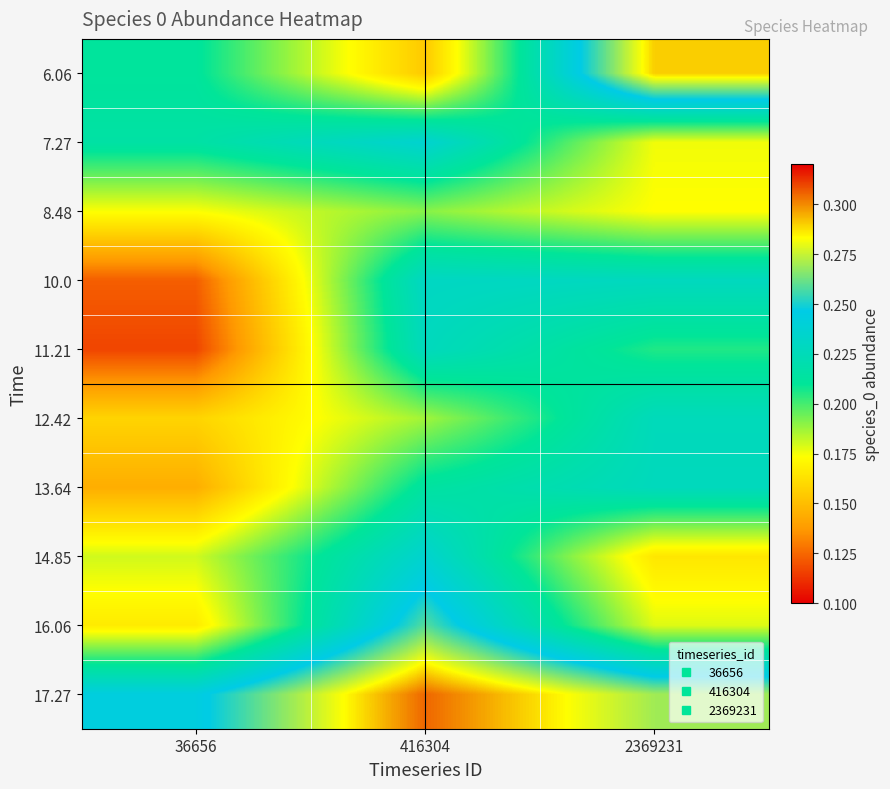

At which category is the sum across all series the highest?

416304